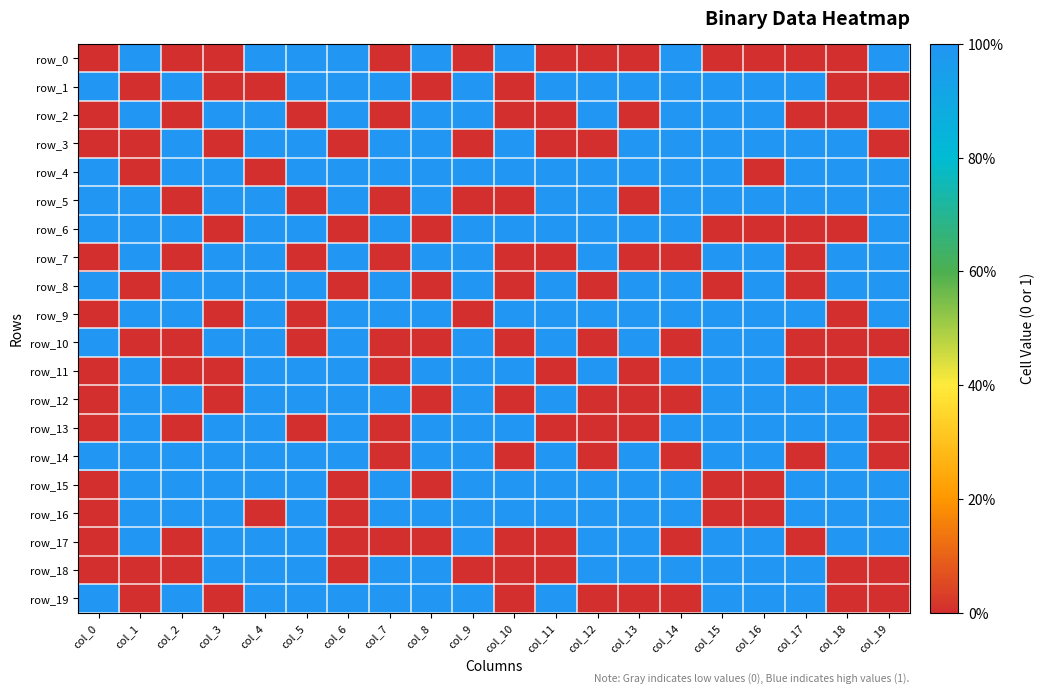

What is the total value across all series at col_10?

9